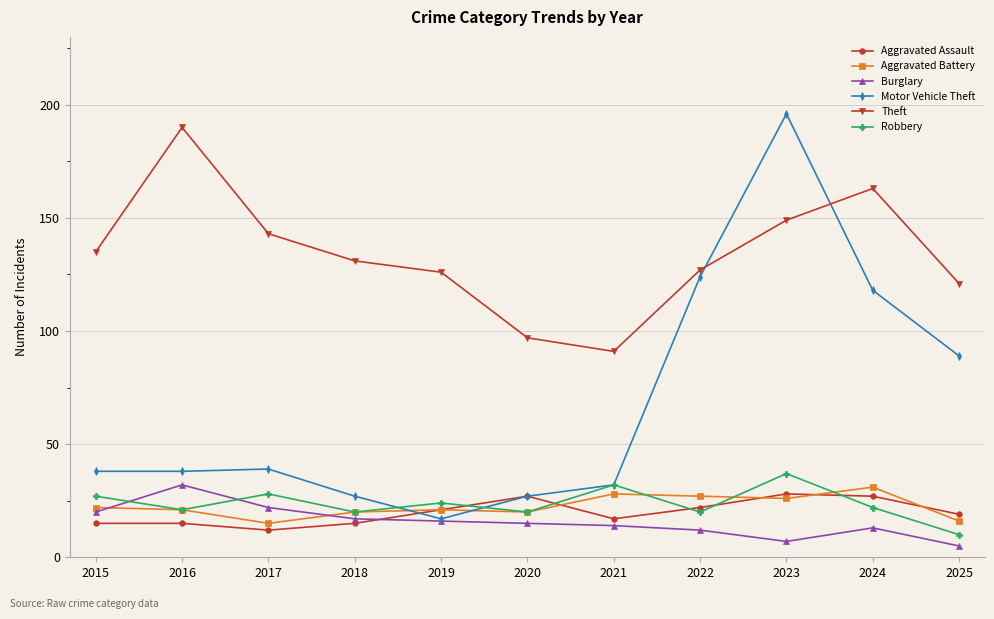

At which category does the chart reach its peak across all series?

2023